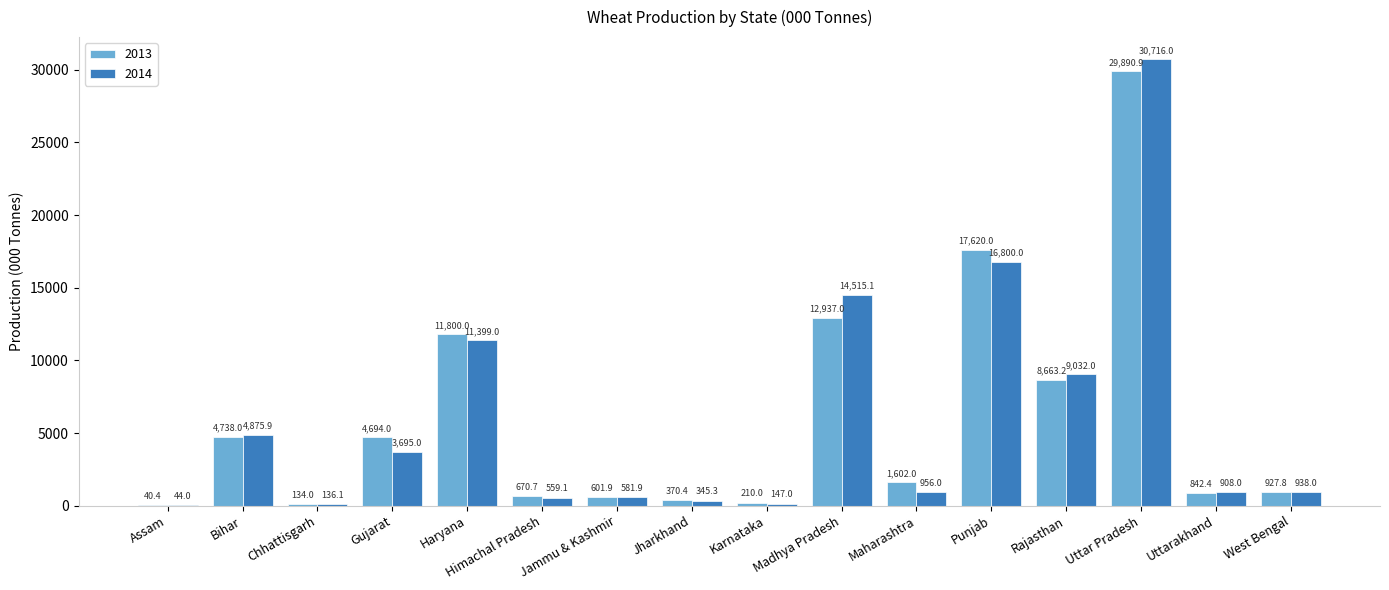

Reading left to right, what are all the values shown in this chart?

2013: 40.4	4738.0	134.0	4694.0	11800.0	670.7	601.9	370.4	210.0	12937.0	1602.0	17620.0	8663.2	29890.9	842.4	927.8
2014: 44.0	4875.9	136.1	3695.0	11399.0	559.1	581.9	345.3	147.0	14515.1	956.0	16800.0	9032.0	30716.0	908.0	938.0